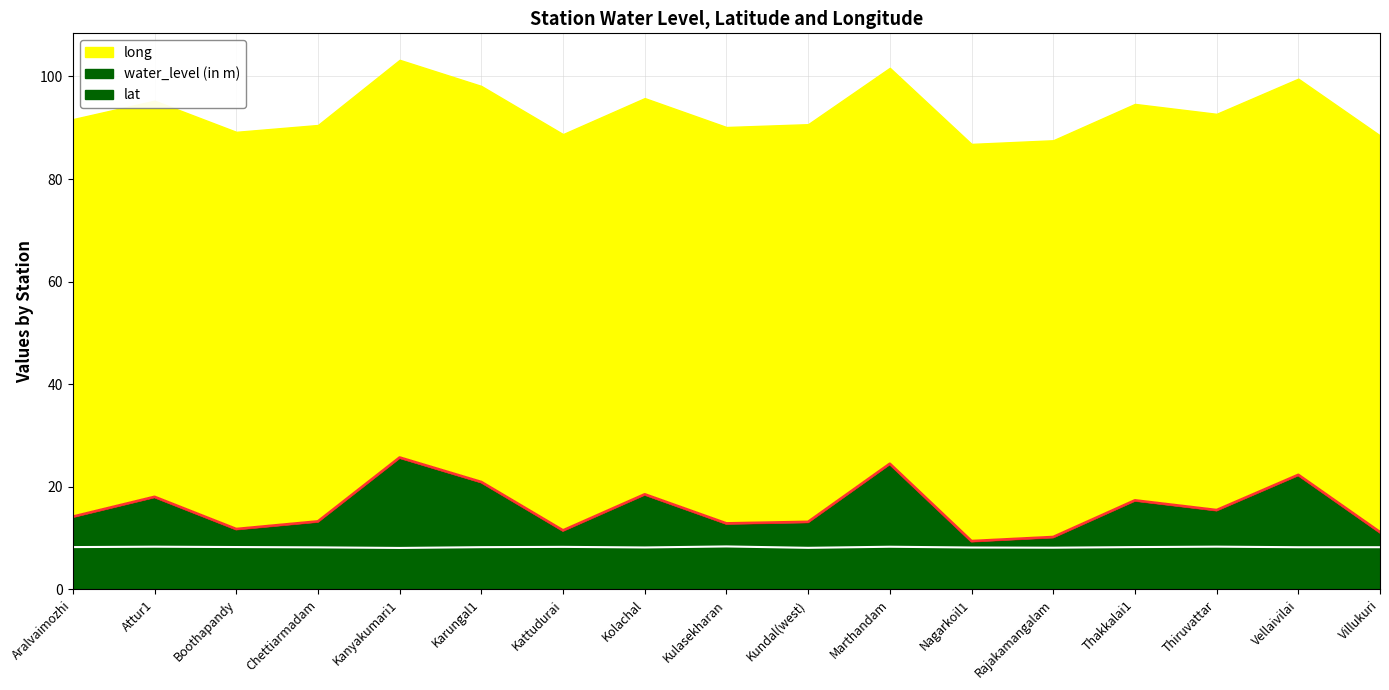

What is the average value of the water_level (in m) series?

15.9